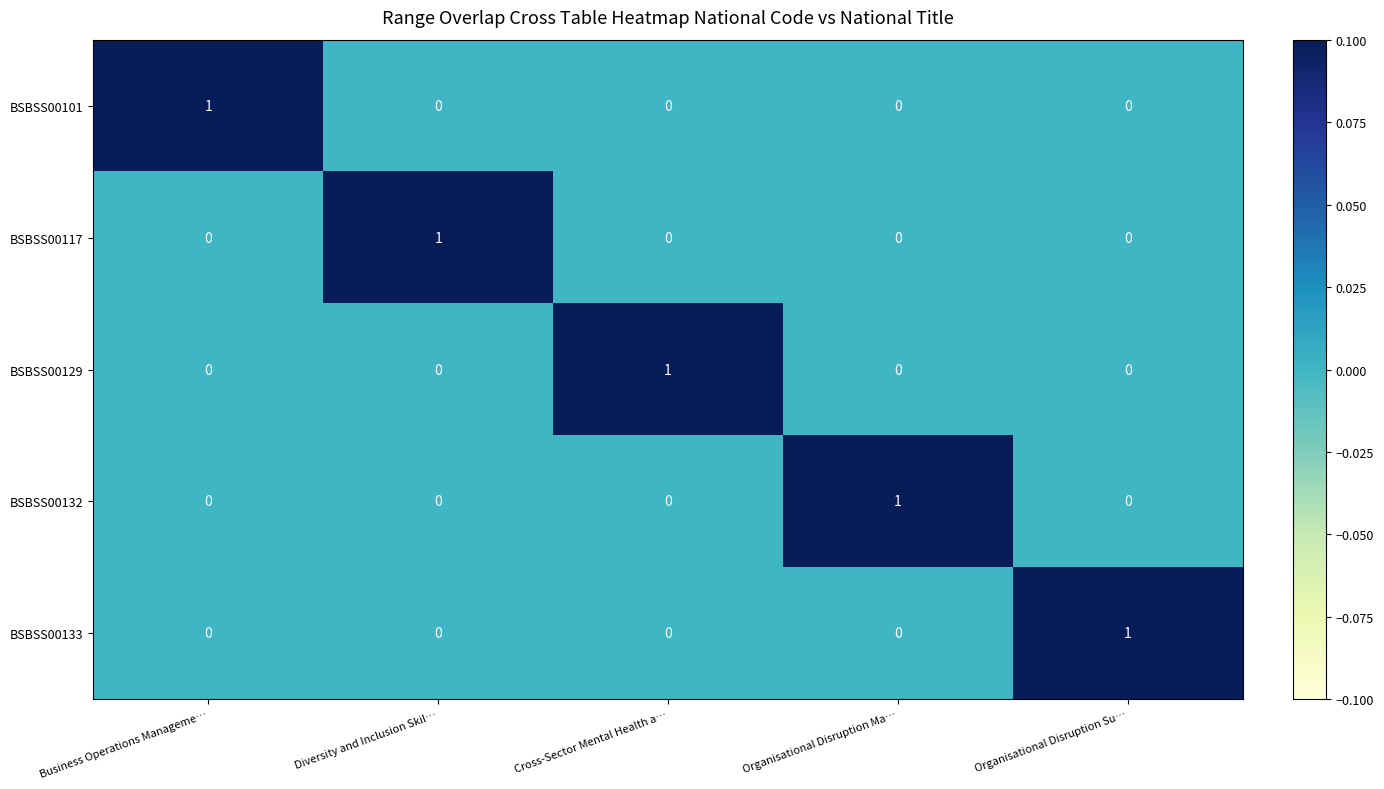

Reading left to right, transcribe all the data shown in this chart.

BSBSS00101: 1	0	0	0	0
BSBSS00117: 0	1	0	0	0
BSBSS00129: 0	0	1	0	0
BSBSS00132: 0	0	0	1	0
BSBSS00133: 0	0	0	0	1